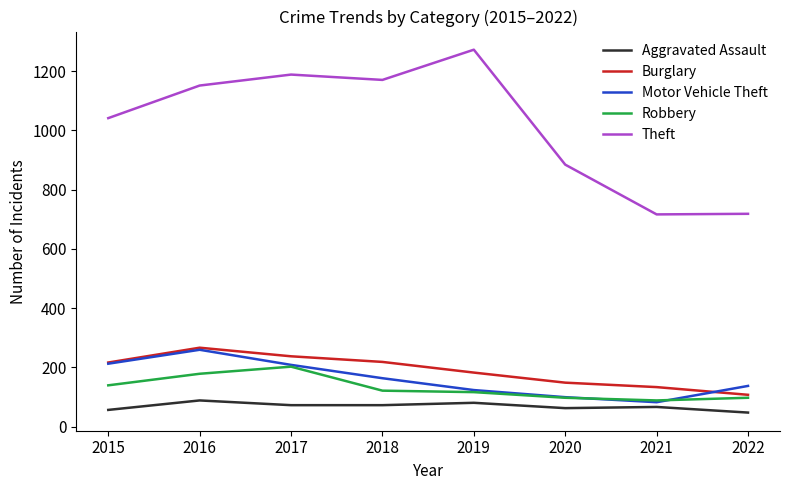

How many lines are shown in the chart?

5